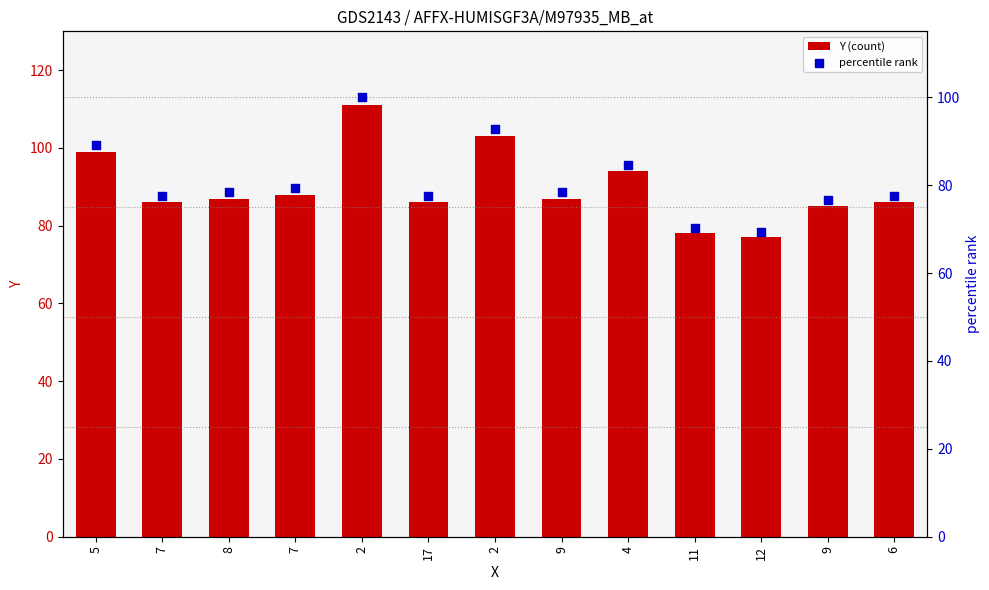

What are all the series names shown in the legend?

Y (count), percentile rank